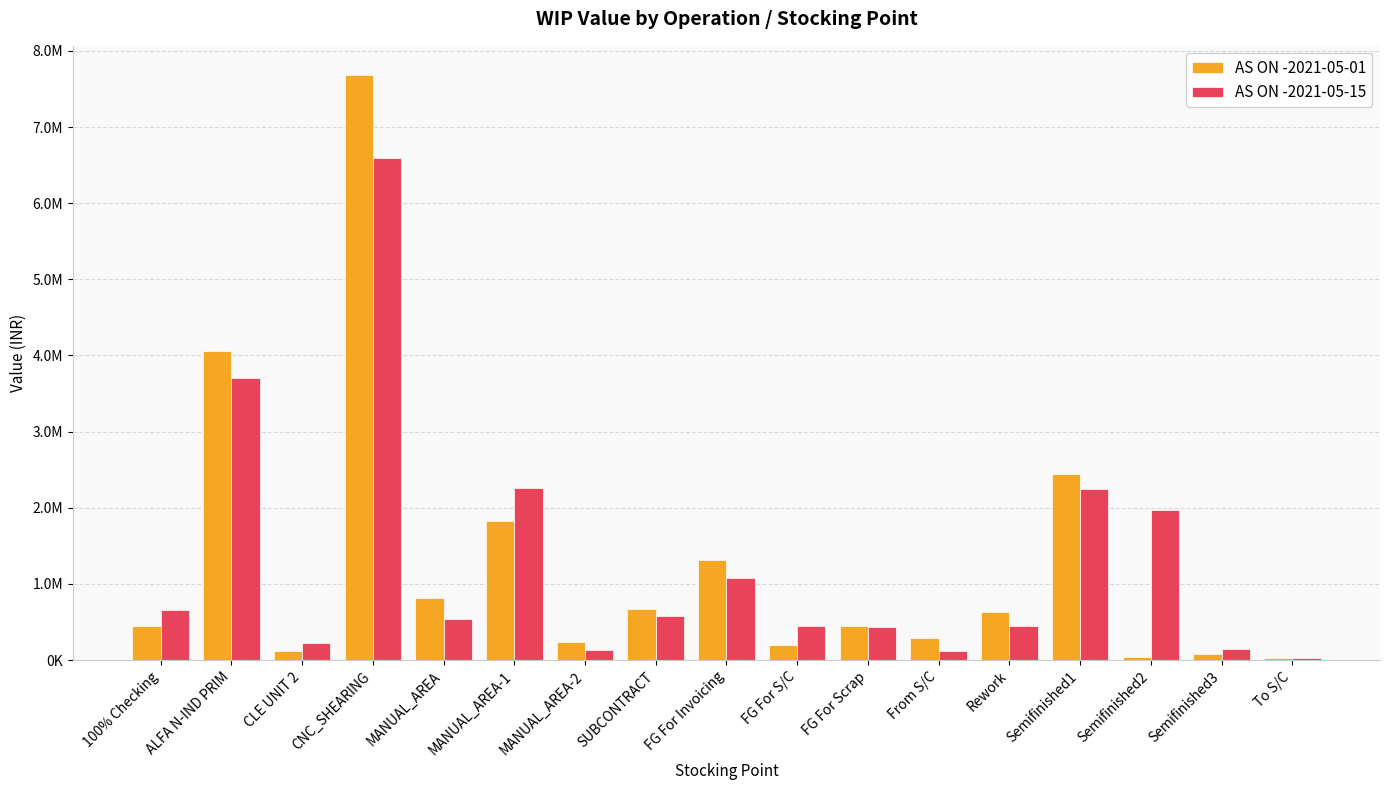

Are the bars grouped side by side (vs. stacked)?

Yes